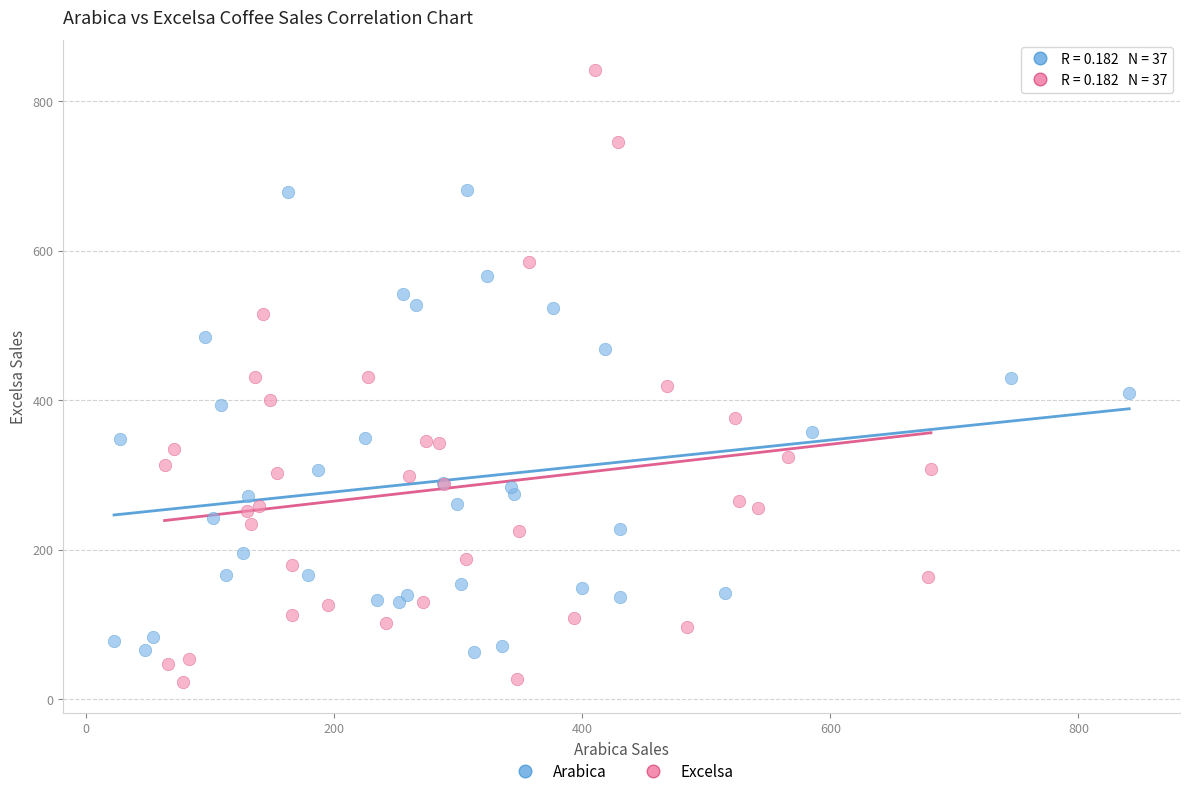

Which series contains the highest Y value?

Excelsa